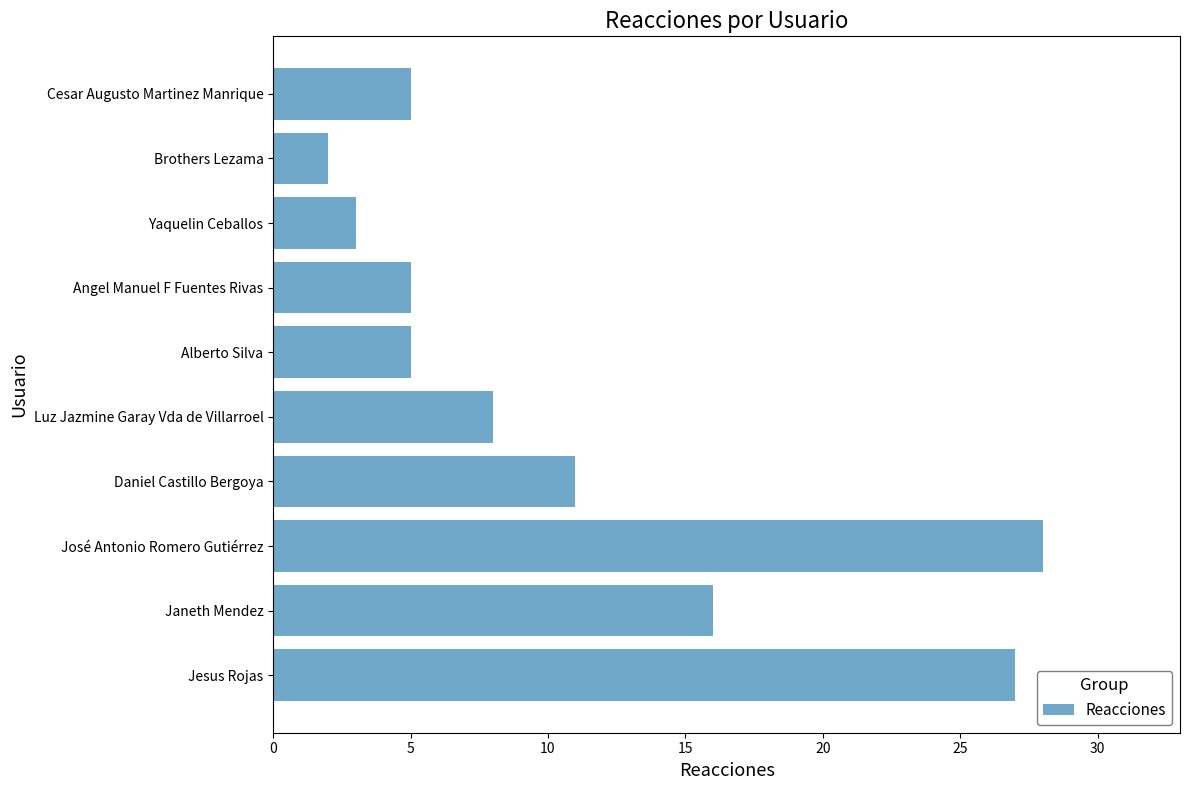

Reading top to bottom, transcribe all the data shown in this chart.

Cesar Augusto Martinez Manrique=5	Brothers Lezama=2	Yaquelin Ceballos=3	Angel Manuel F Fuentes Rivas=5	Alberto Silva=5	Luz Jazmine Garay Vda de Villarroel=8	Daniel Castillo Bergoya=11	José Antonio Romero Gutiérrez=28	Janeth Mendez=16	Jesus Rojas=27